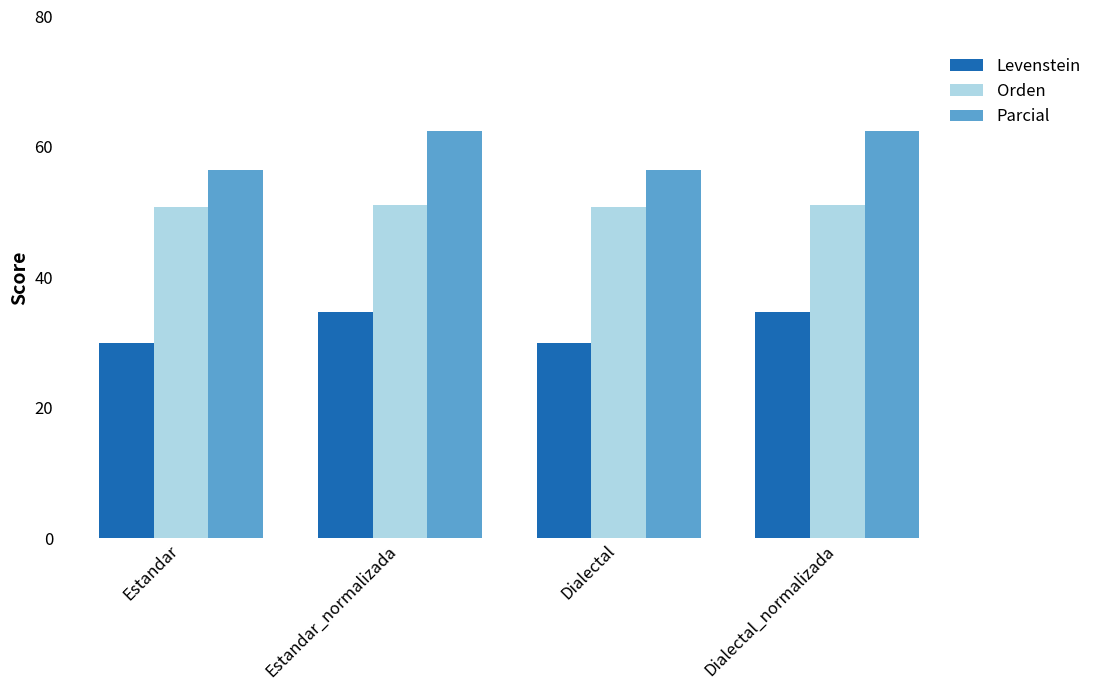

Is the value of Parcial at Dialectal greater than the value of Levenstein at Estandar_normalizada?

Yes